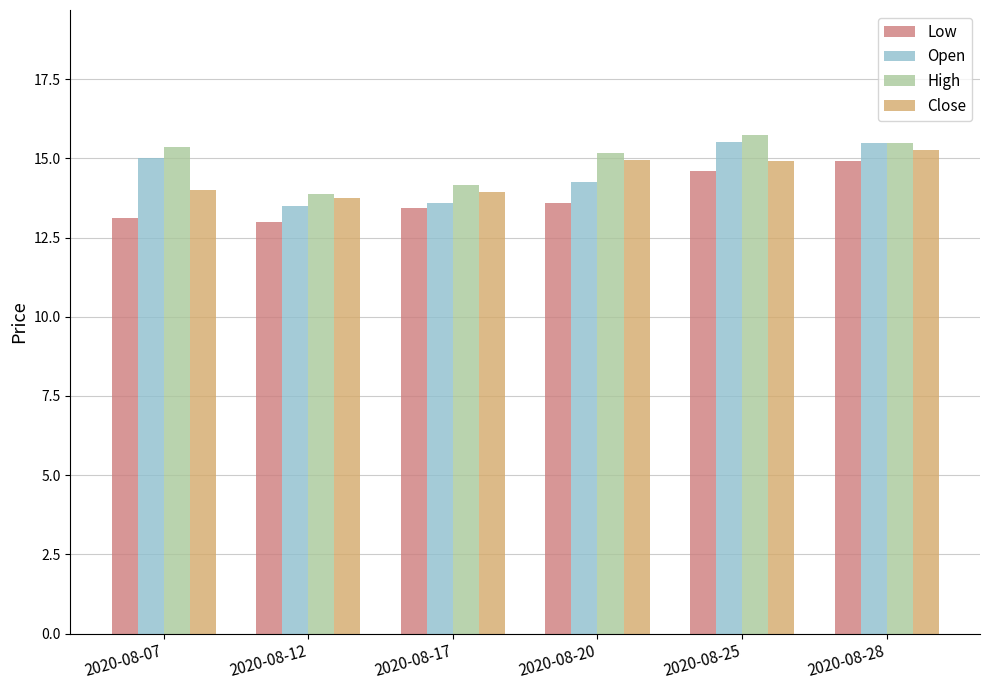

Which series changed the most between 2020-08-12 and 2020-08-20?

High